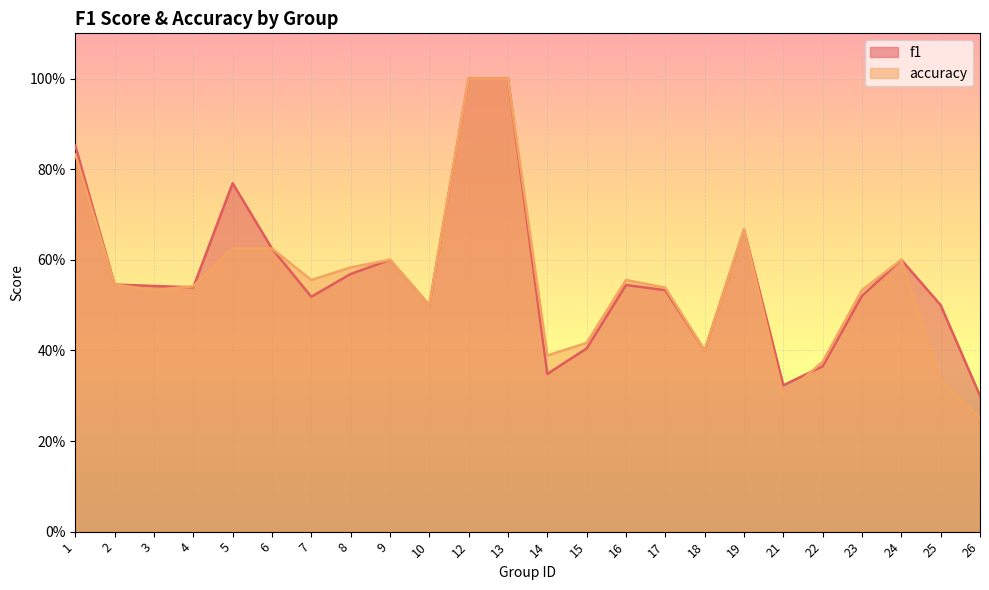

Between 17 and 8, which is larger?

8